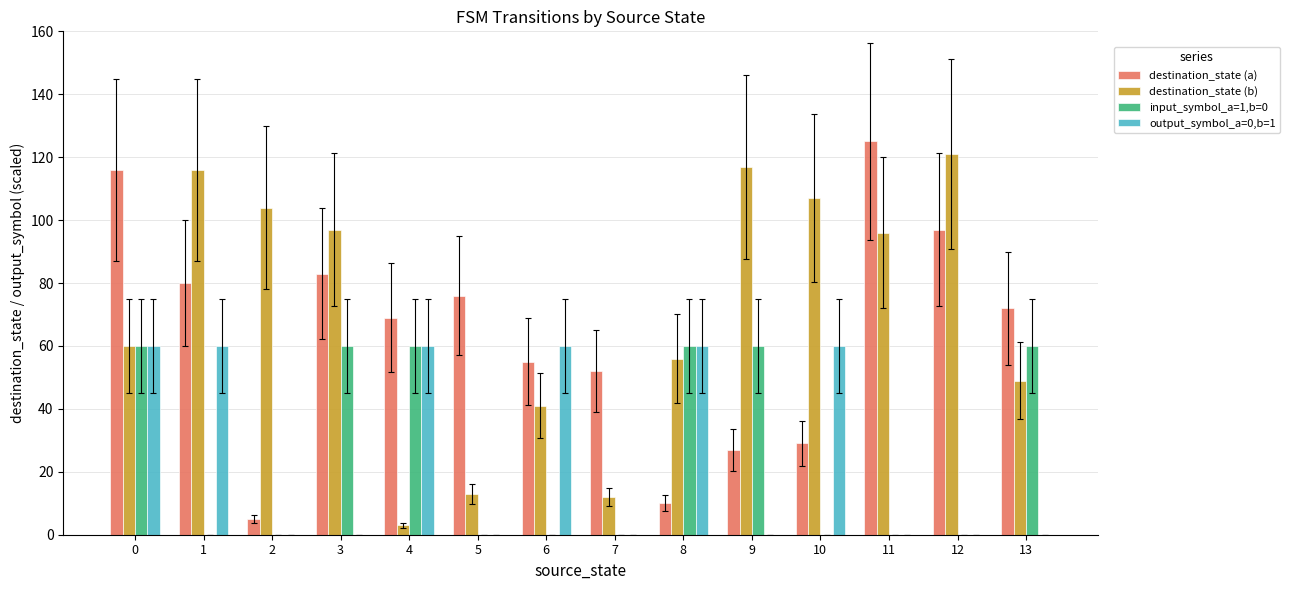

Which series has the largest total across all categories?

destination_state (b)